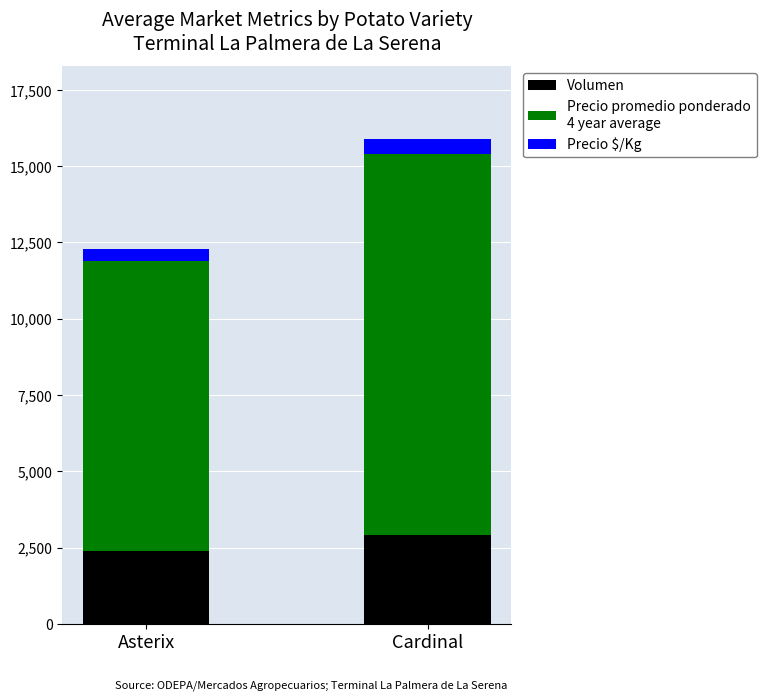

At which category is the sum across all series the highest?

Cardinal